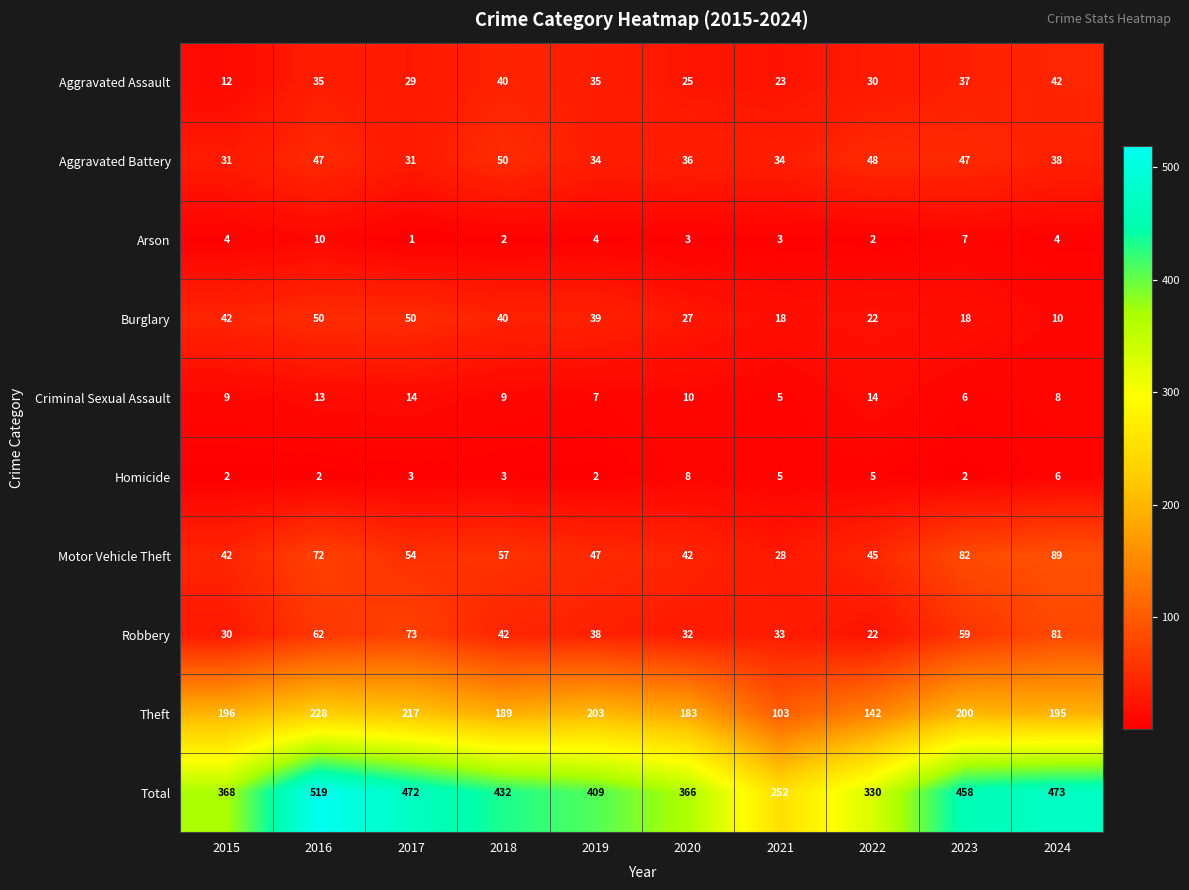

Rank the categories by Total value from lowest to highest.

2021, 2022, 2020, 2015, 2019, 2018, 2023, 2017, 2024, 2016